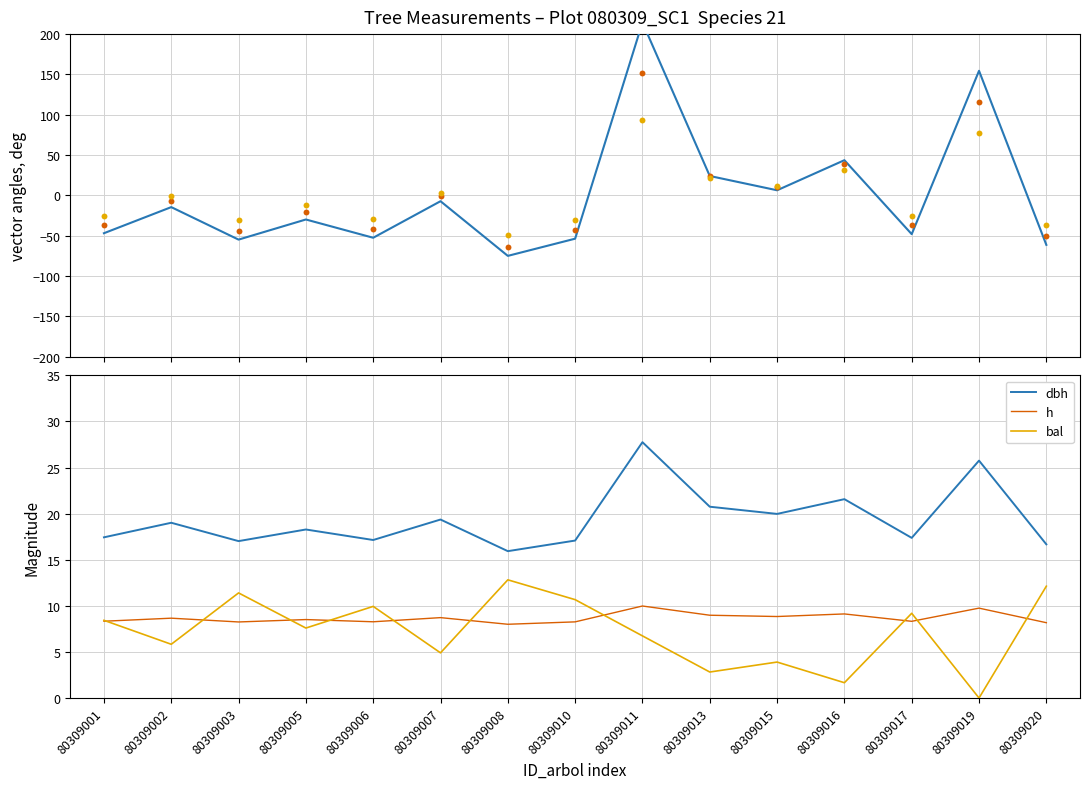

What is the highest value of the bal series?

12.8